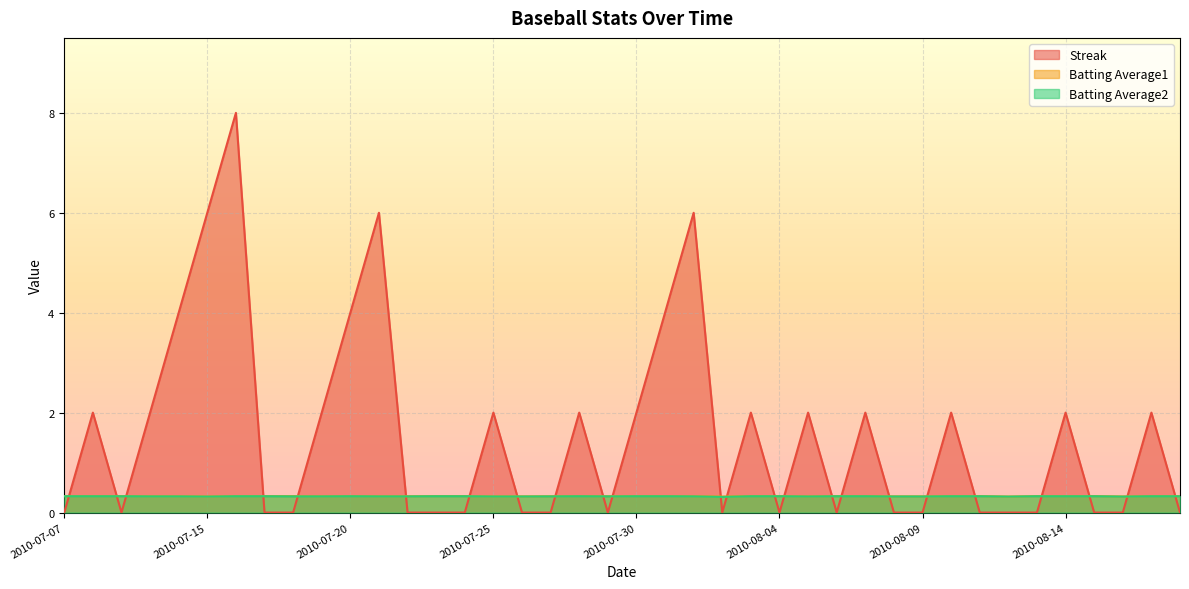

What position from the right is 2010-08-09?

10